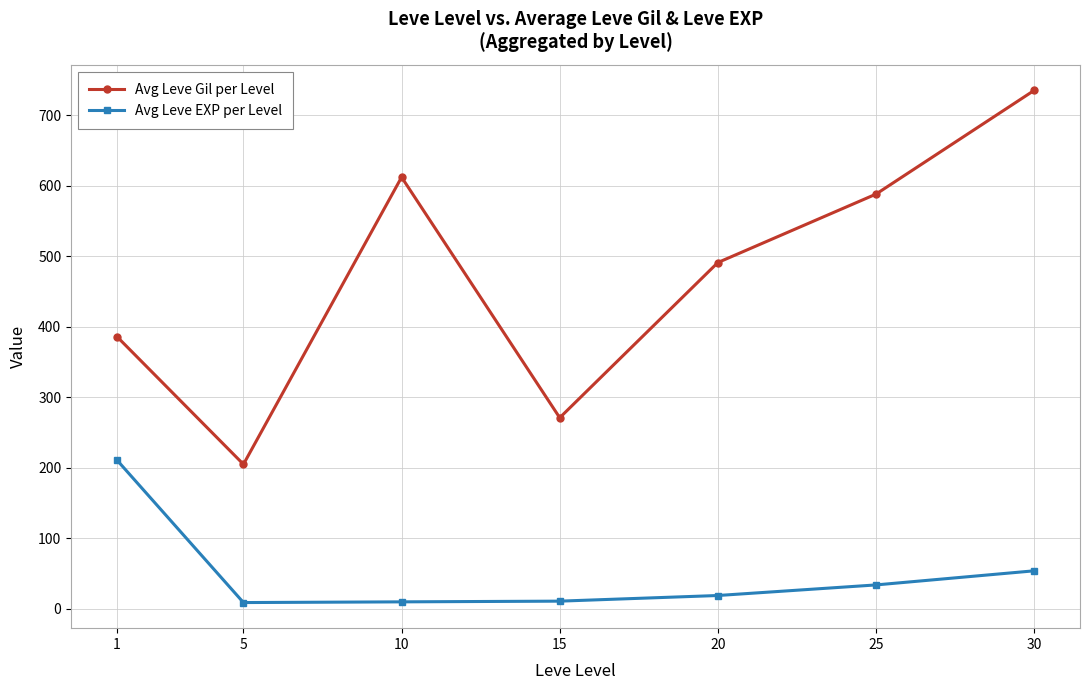

True or false: Avg Leve Gil per Level has a value of 612 at 10.

True